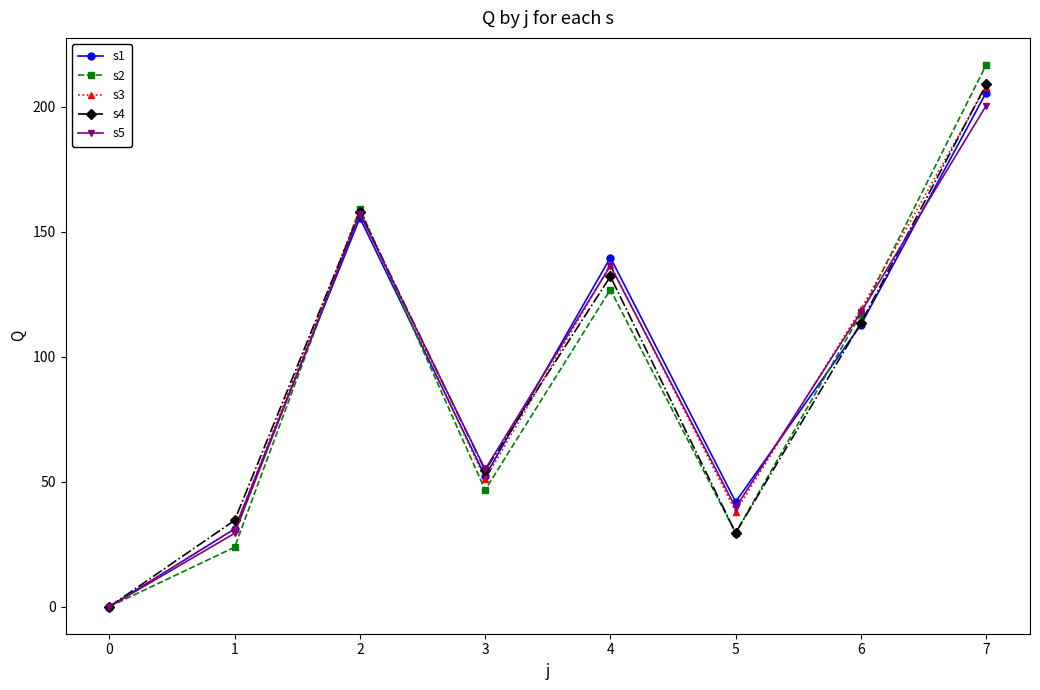

How many positive values does the s3 series have?

7